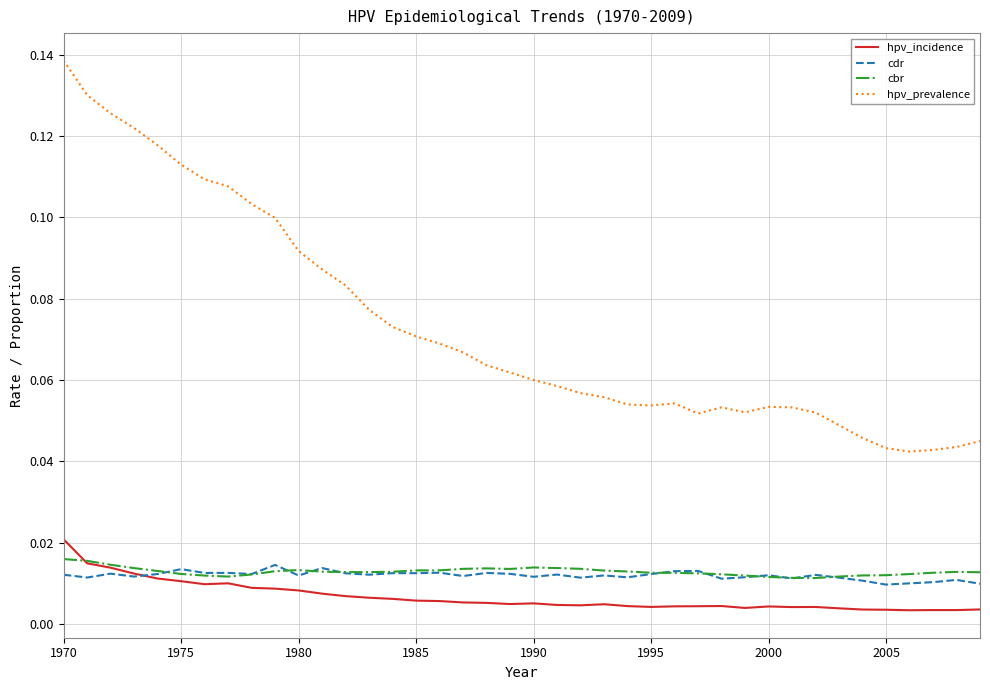

Which series has the largest total across all categories?

hpv_prevalence